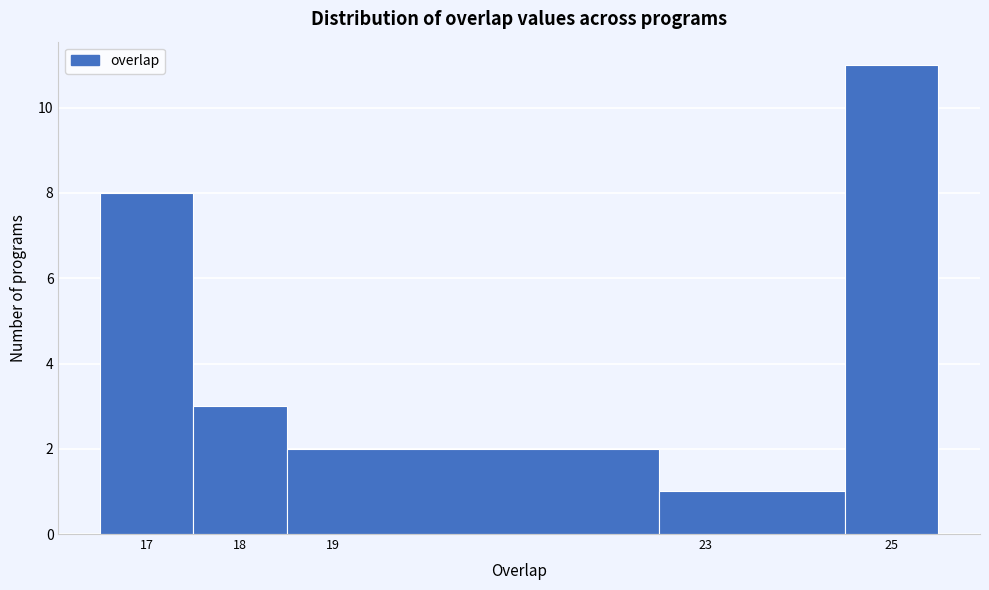

Reading left to right, transcribe this chart: for each bar, give the range it covers on the x-axis and its height. The values are not printed on the chart, so give them approximately, as read against the axis.

16.5 to 17.5: 8
17.5 to 18.5: 3
18.5 to 22.5: 2
22.5 to 24.5: 1
24.5 to 25.5: 11